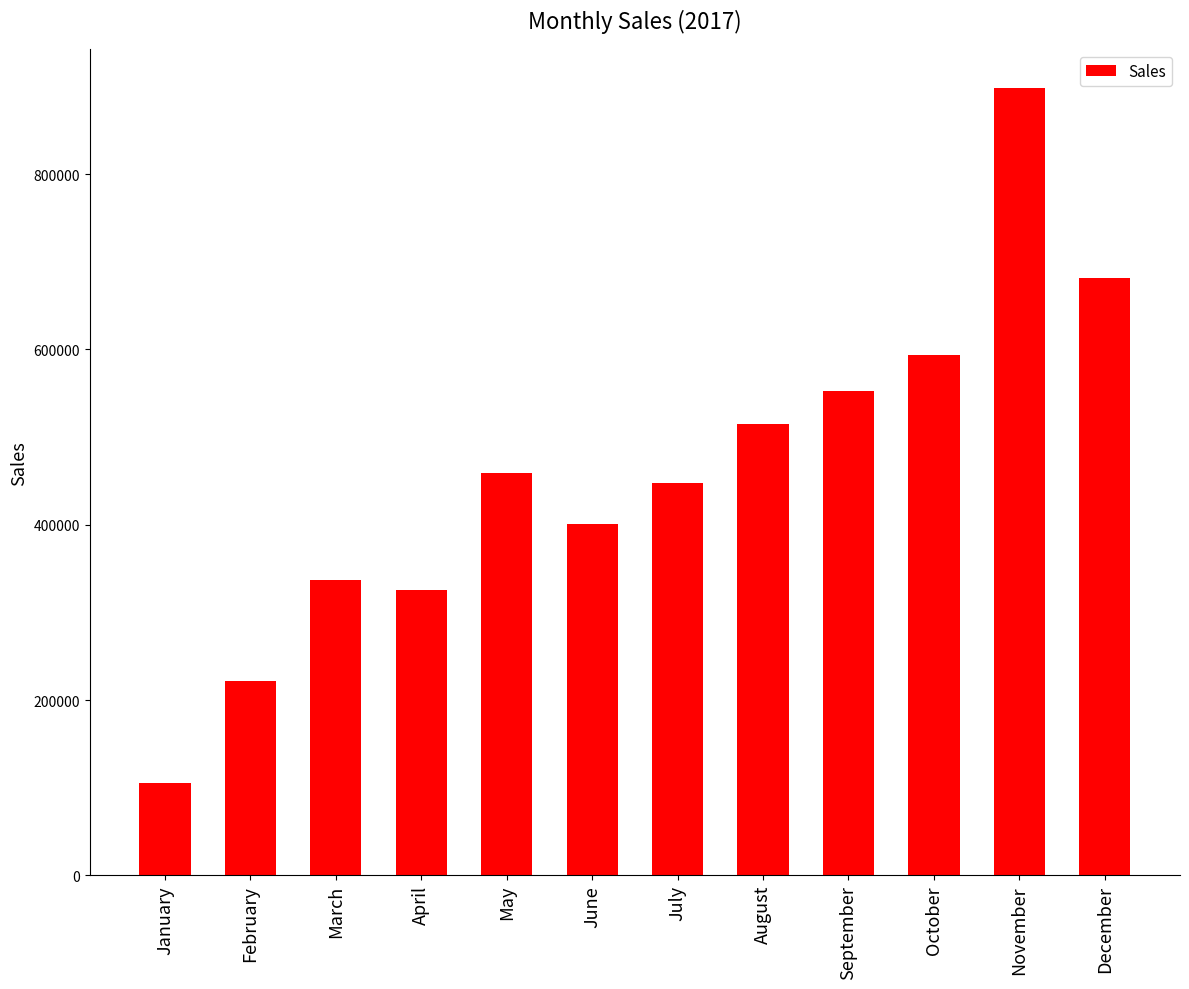

What is the sum of the values at July and August?

962628.5